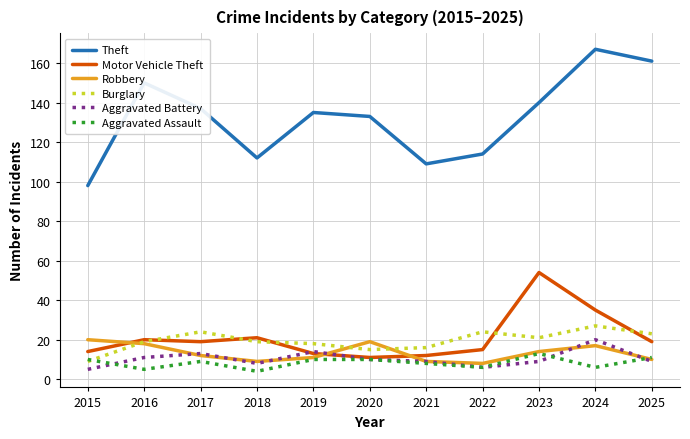

What is the smallest value displayed?

4